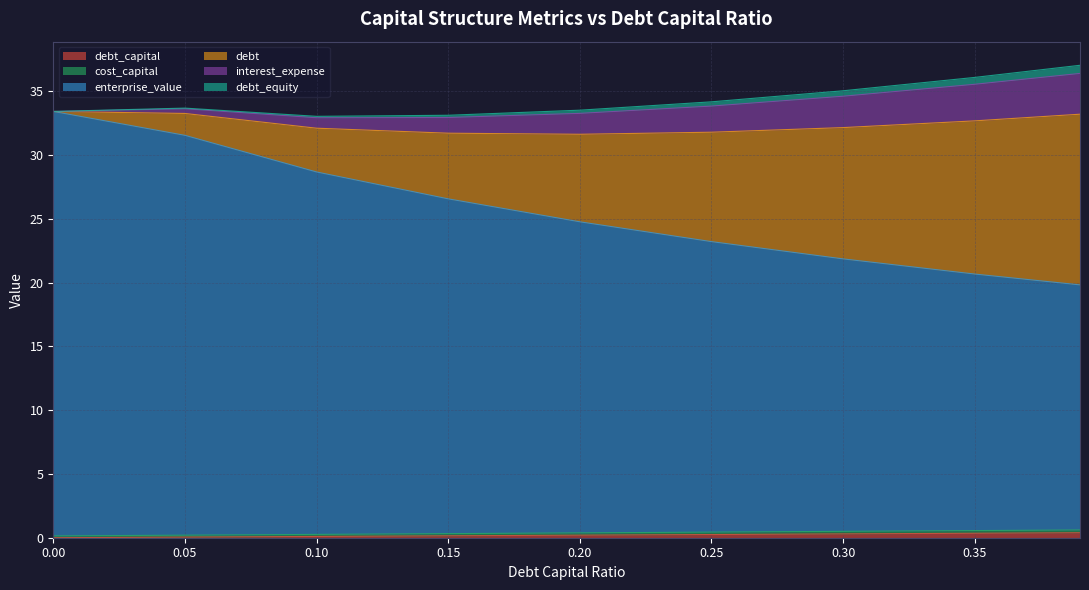

True or false: enterprise_value has a value of 19.8 at 0.39.

True